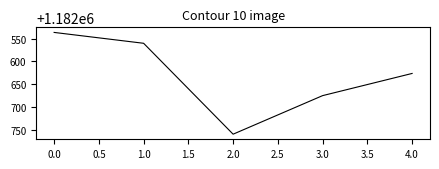

The value at 1.0 is 548462.3. True or false?

False